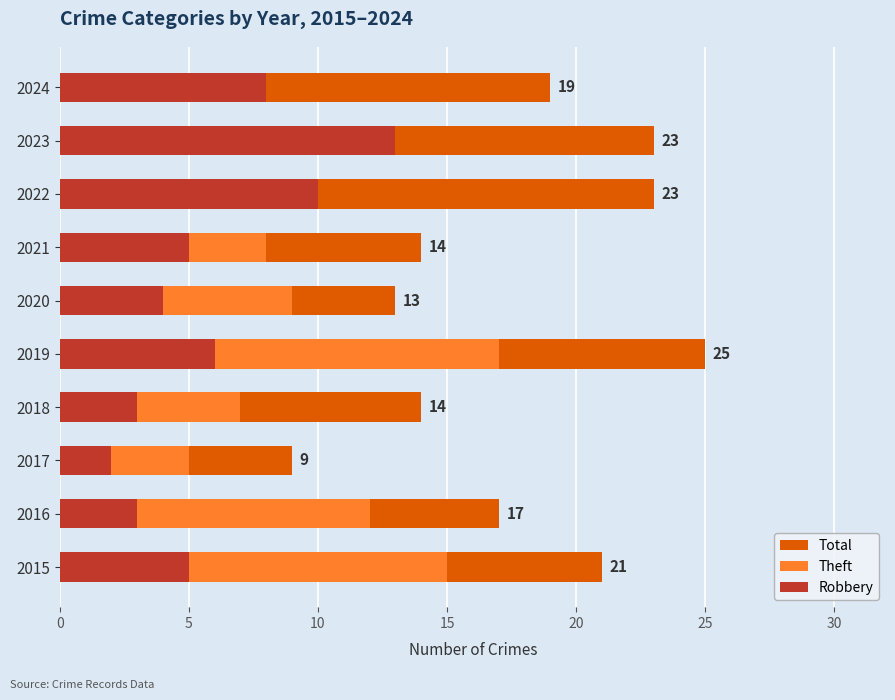

At how many categories does at least one series exceed 19?

4